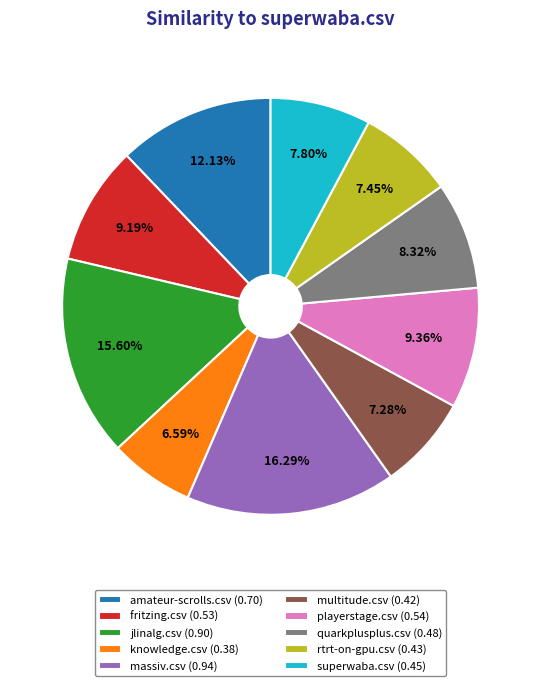

The playerstage.csv slice represents 9% of the pie. True or false?

True